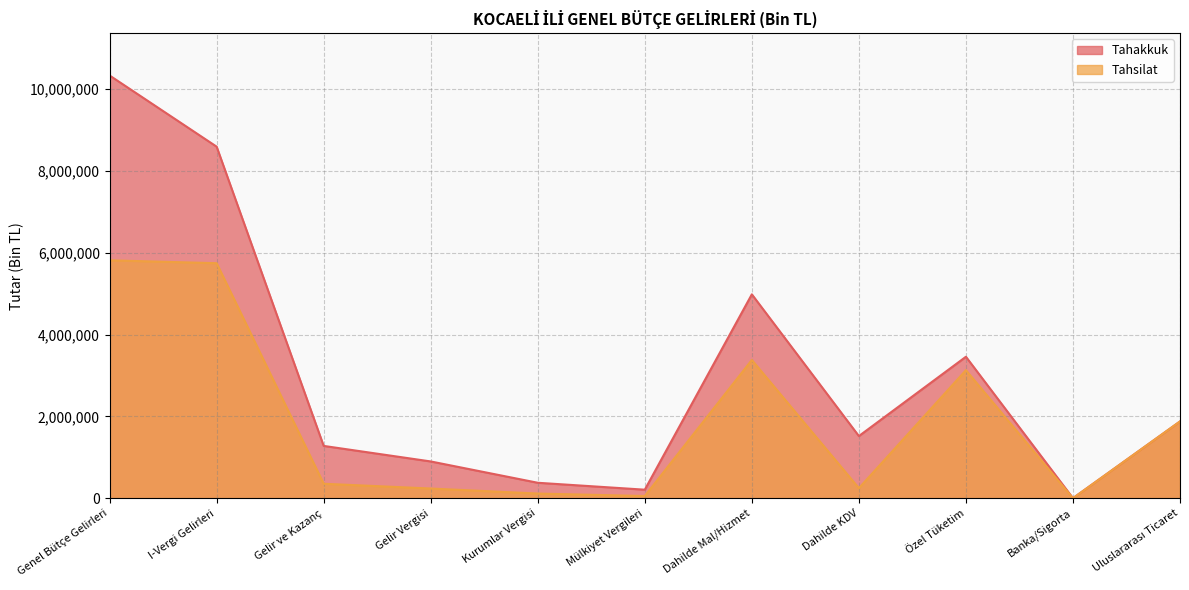

At how many categories does at least one series exceed 6160648?

2